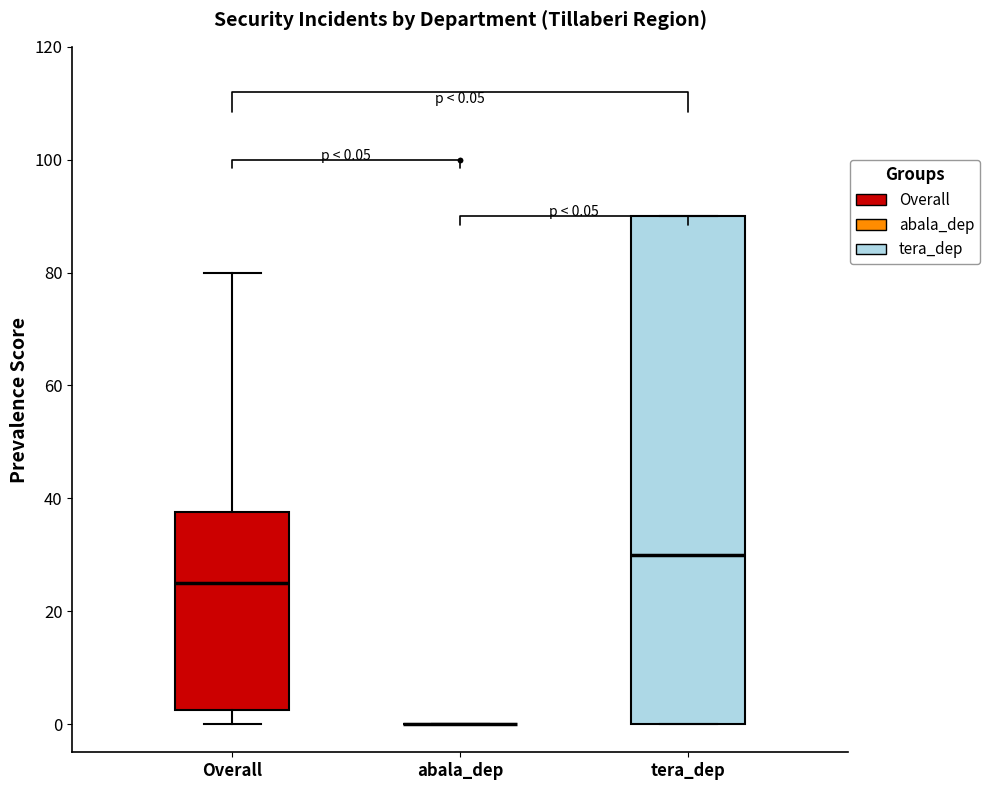

Which box is the tallest, from its lower edge to its upper edge?

tera_dep